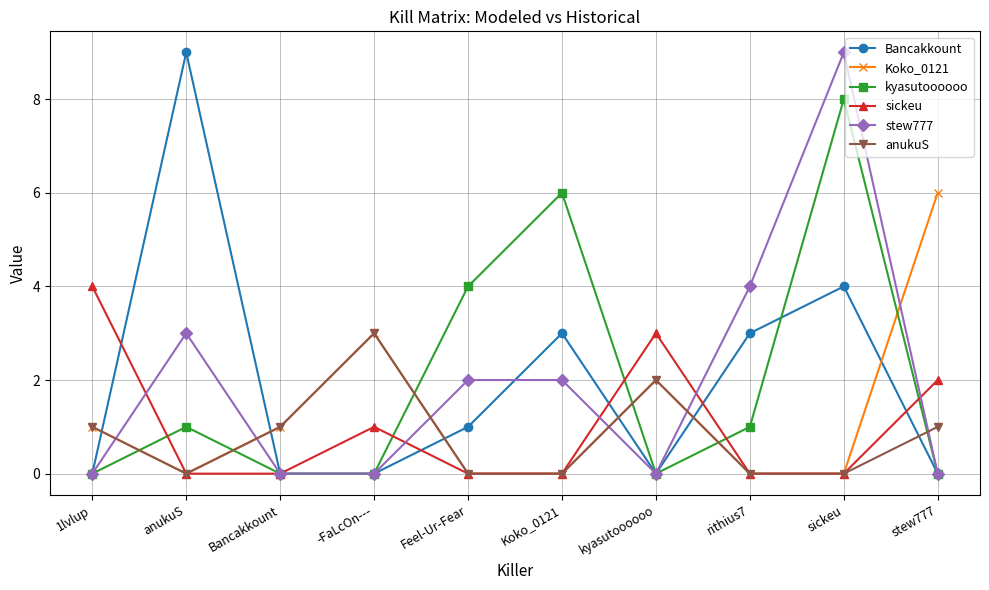

What is the label of the 10th point from the right?

1lvlup